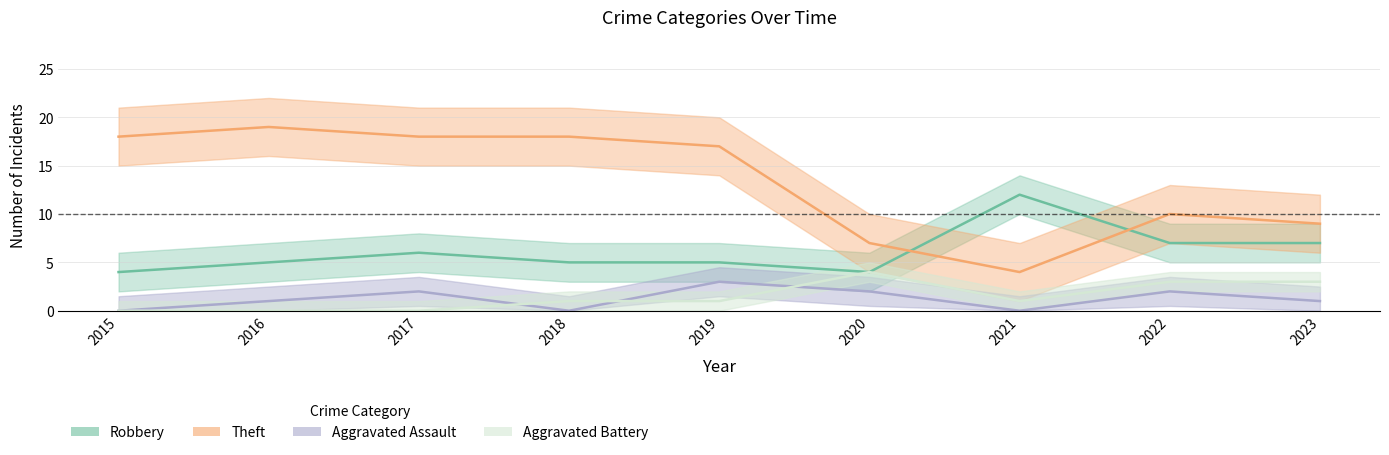

What is the sum of the Robbery values at 2016 and 2023?

12